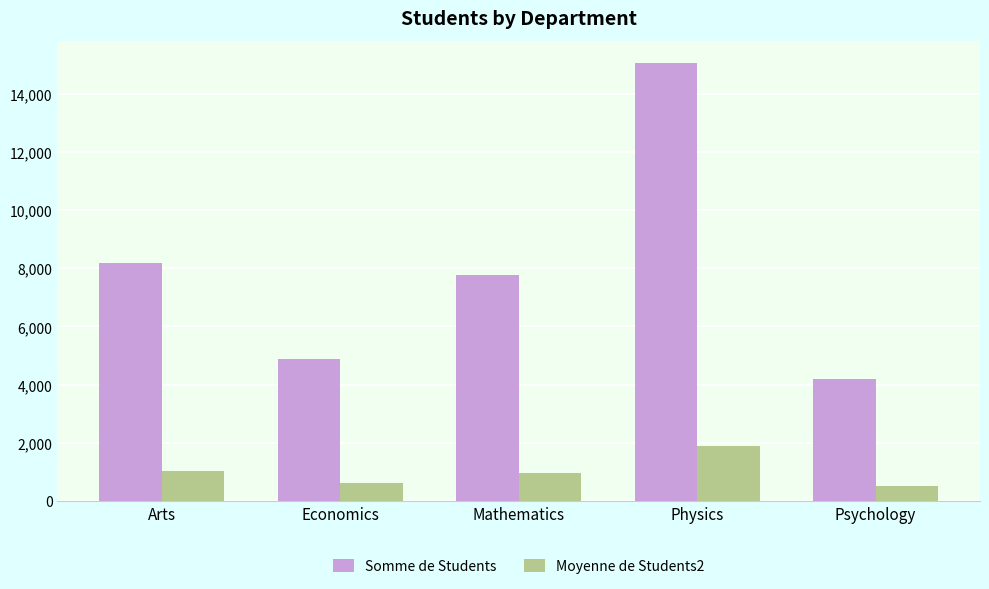

What is the average value of the Moyenne de Students2 series?

1001.9